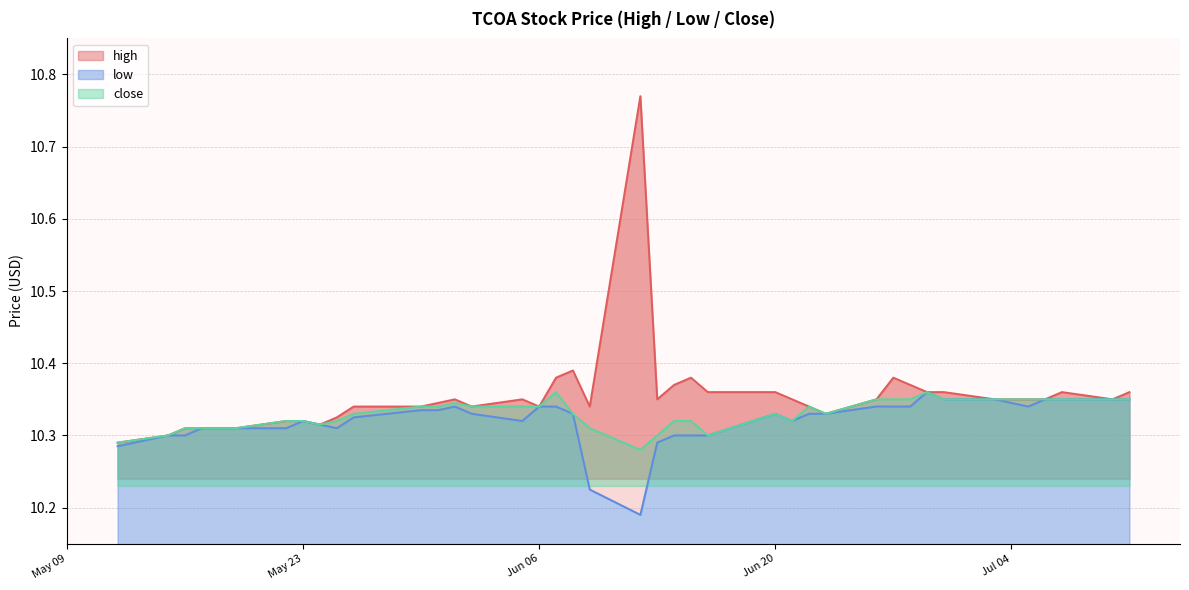

What value does the low series have at 2023-06-08?

10.3